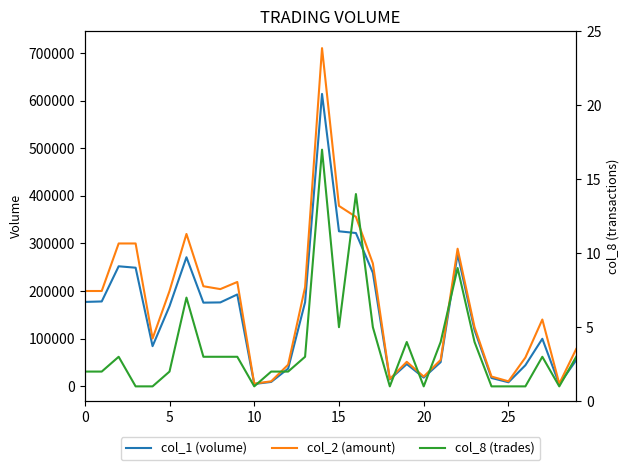

What is the value of the col_8 point at the 4th from the left?

1